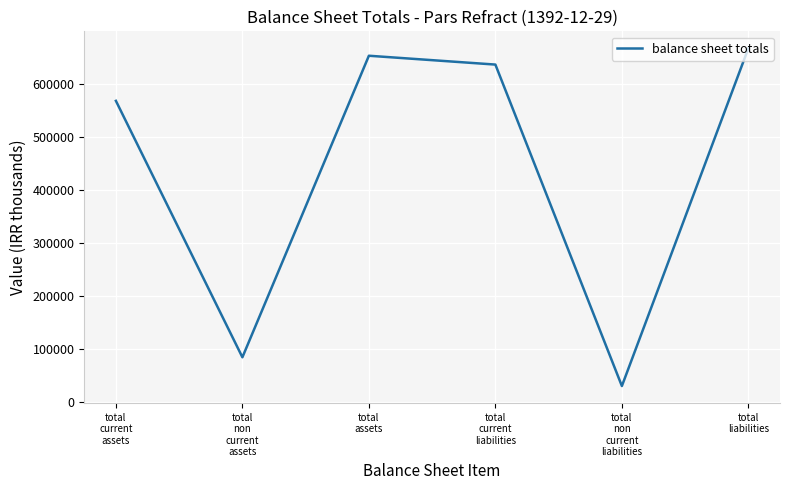

Rank the categories by value from highest to lowest.

total
liabilities, total
assets, total
current
liabilities, total
current
assets, total
non
current
assets, total
non
current
liabilities